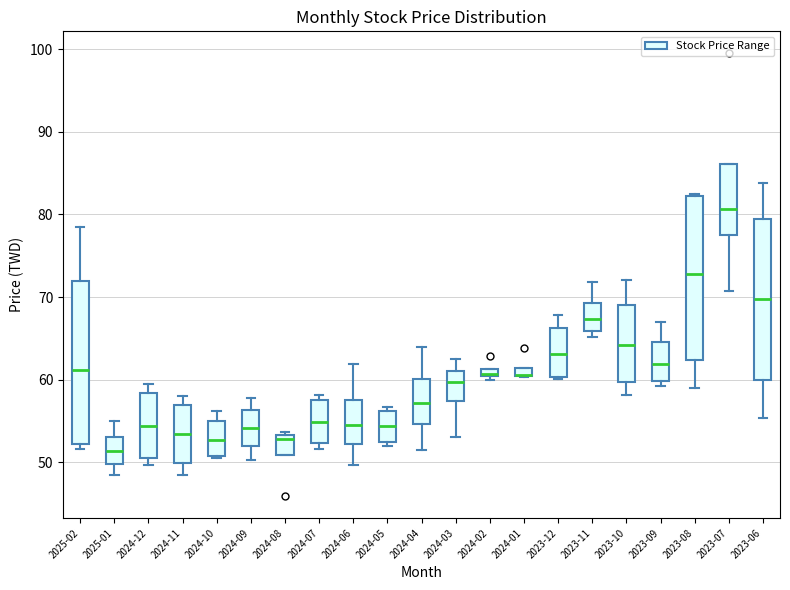

Where is the upper edge of the box for 2024-10 on the y-axis? The values are not printed on the chart, so give them approximately, as read against the axis.

55